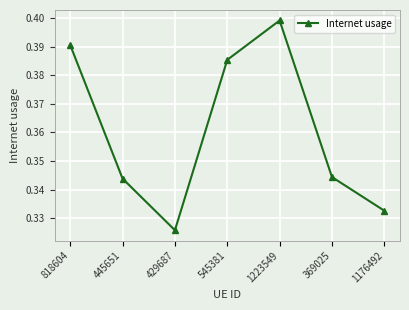

True or false: the data shows 0.1 at 818604.

False